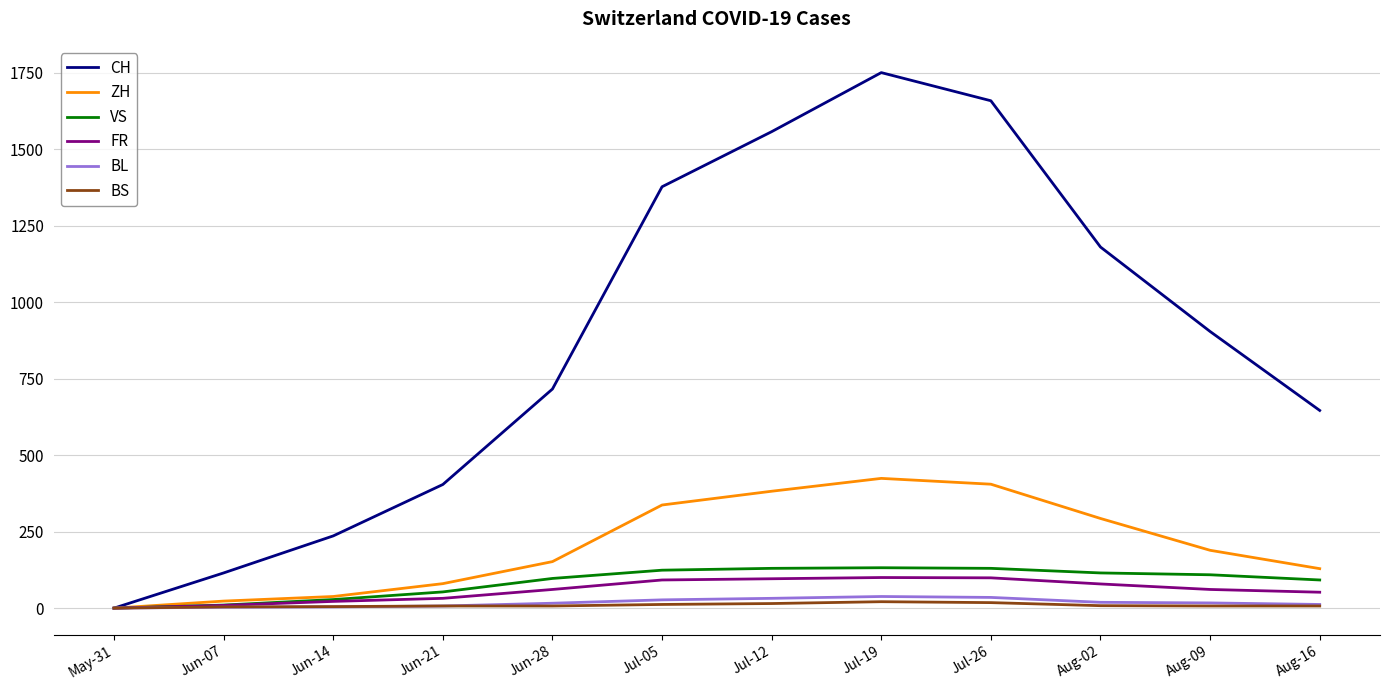

How many lines are shown in the chart?

6